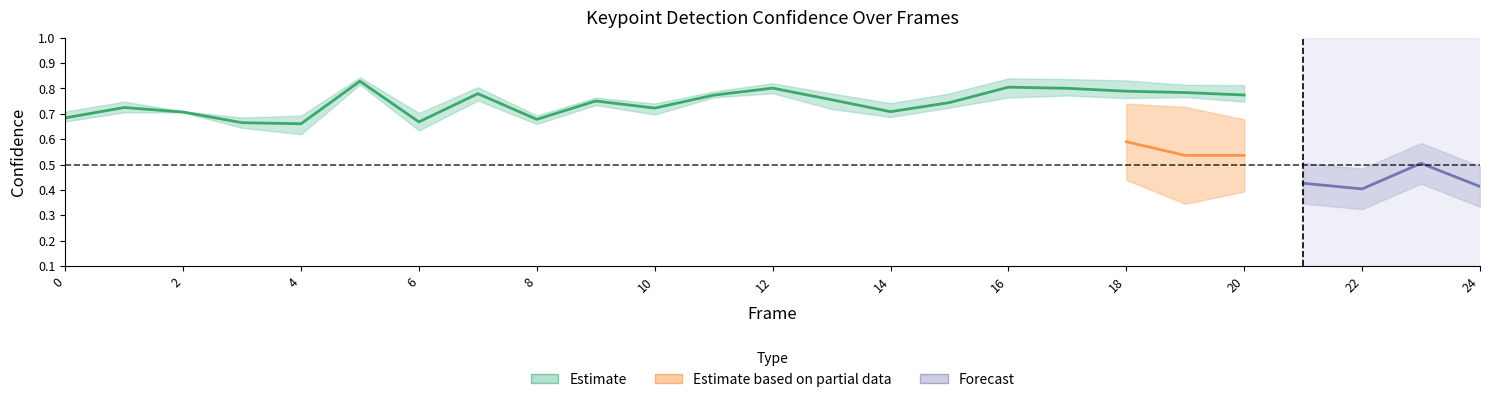

Count the a_left_shoulder_confidence values in the range 0 to 1.

25